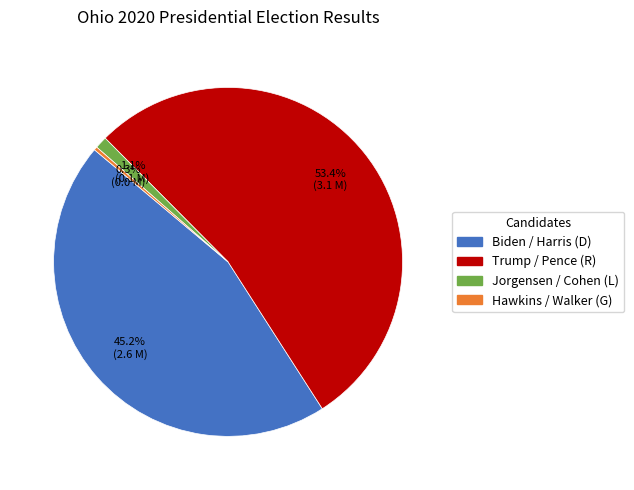

Is there a majority slice in this chart?

Yes